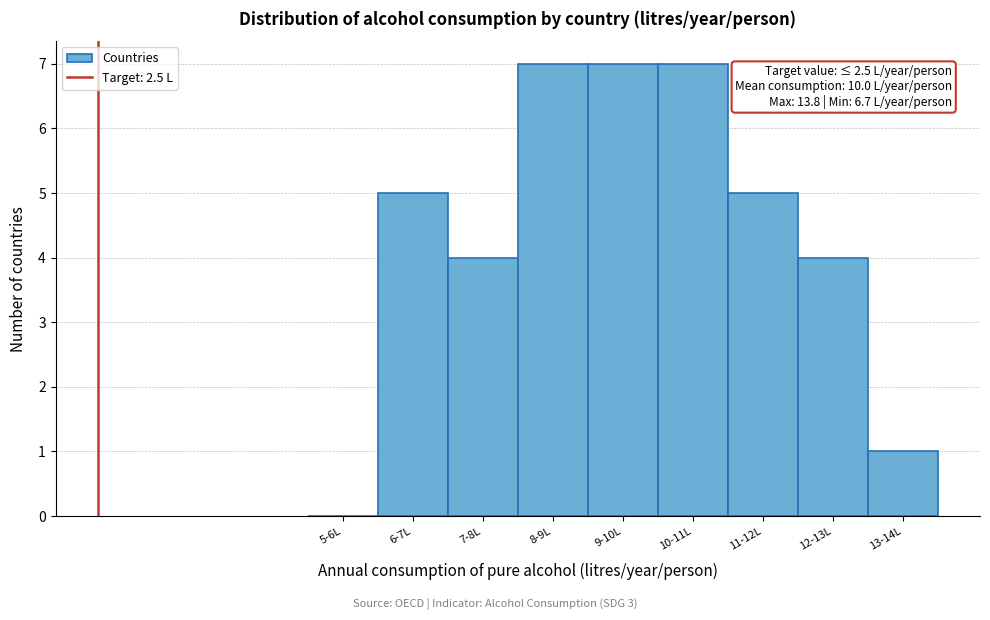

Reading left to right, what are all the values shown in this chart?

5-6L=0	6-7L=5	7-8L=4	8-9L=7	9-10L=7	10-11L=7	11-12L=5	12-13L=4	13-14L=1